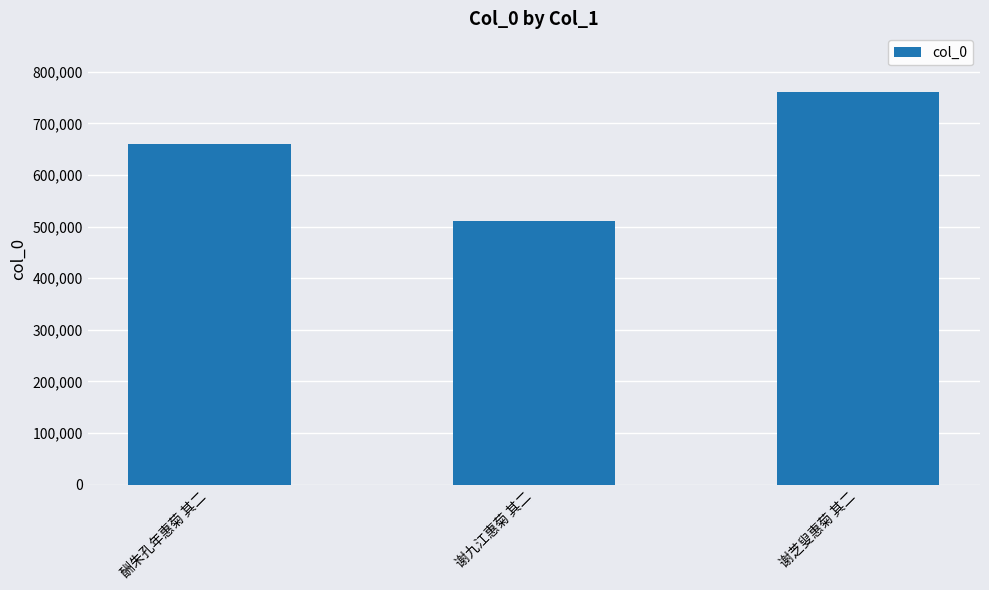

What is the greatest value displayed?

760703